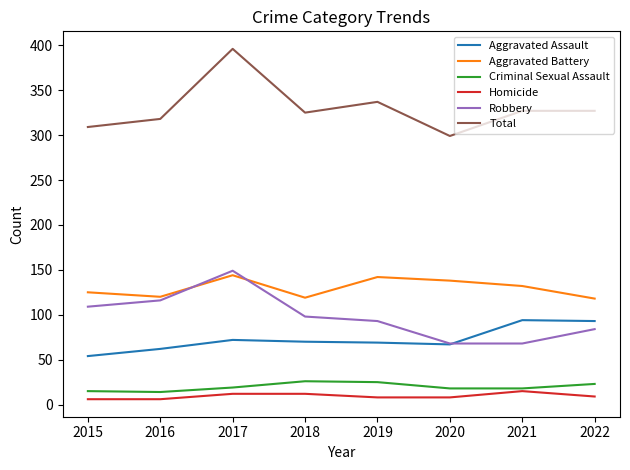

How many lines are shown in the chart?

6